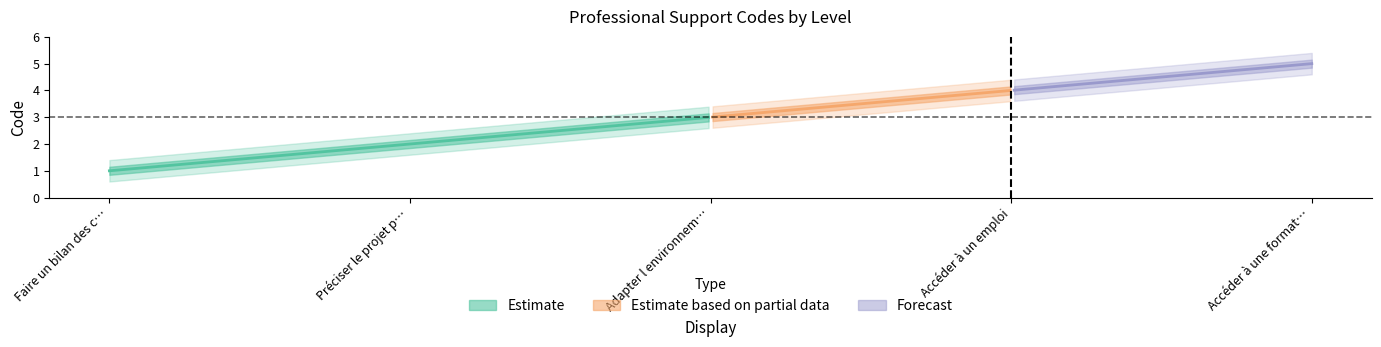

What is the sum of the values at Accéder à un emploi and Adapter l environnement de travail?

7